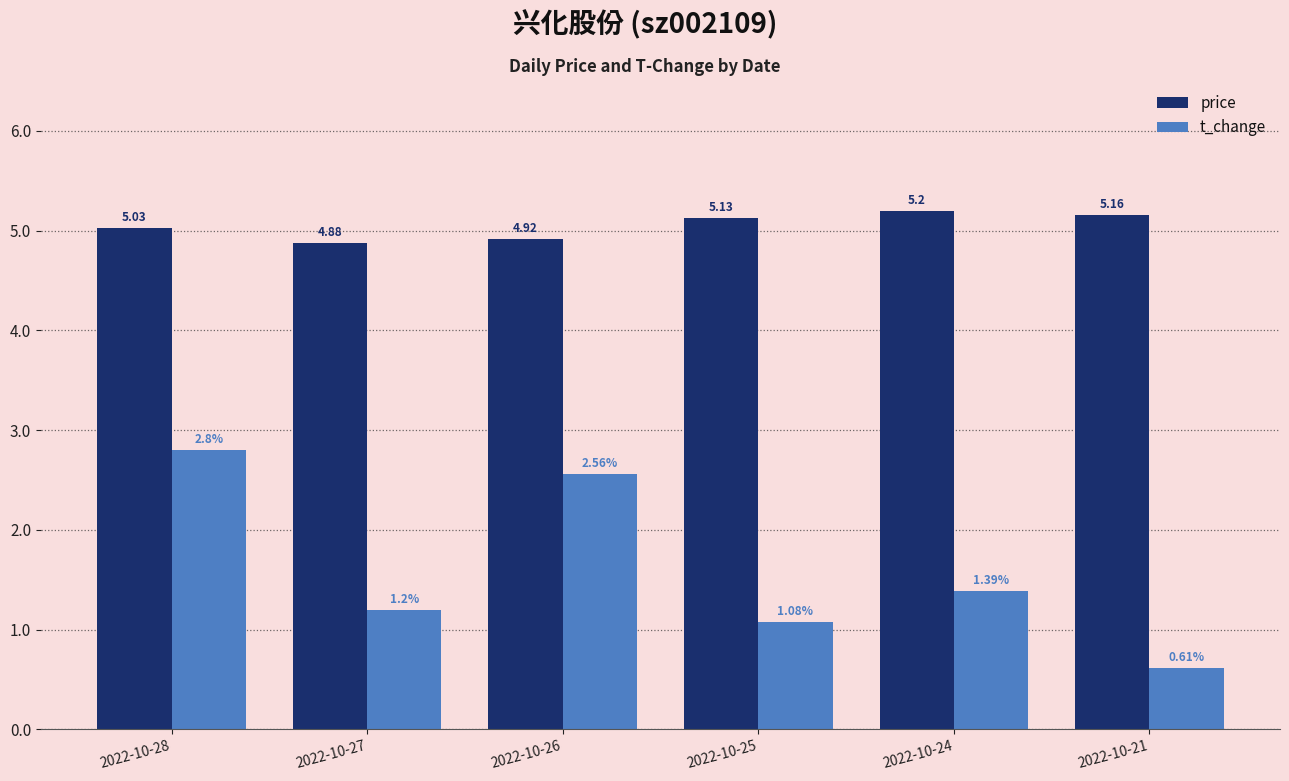

What is the sum of the t_change values at 2022-10-27 and 2022-10-26?

3.8